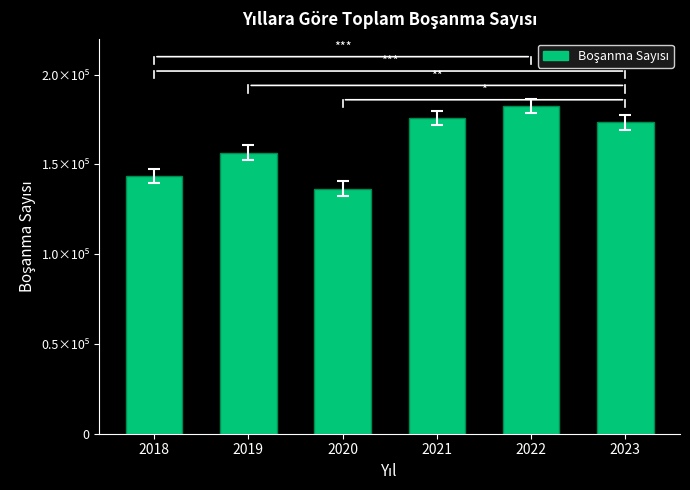

What is the sum of the values at 2023 and 2019?

329929